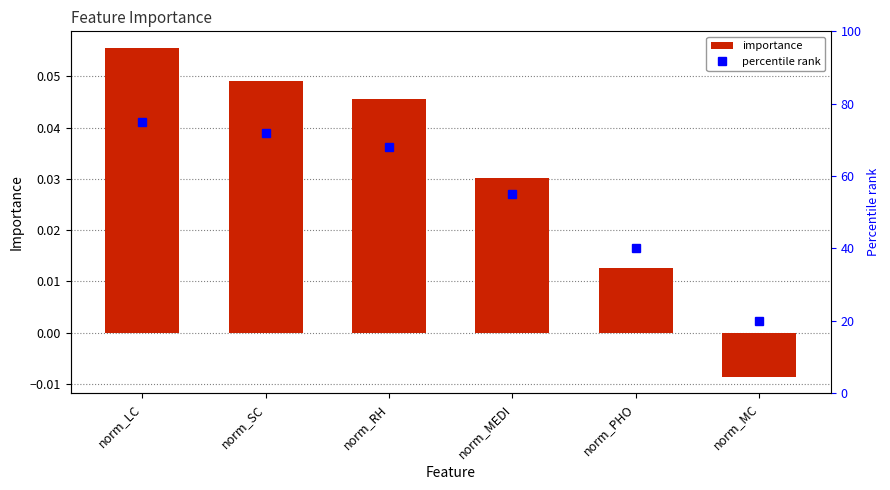

True or false: importance has a value of 0.0 at norm_PHO.

True